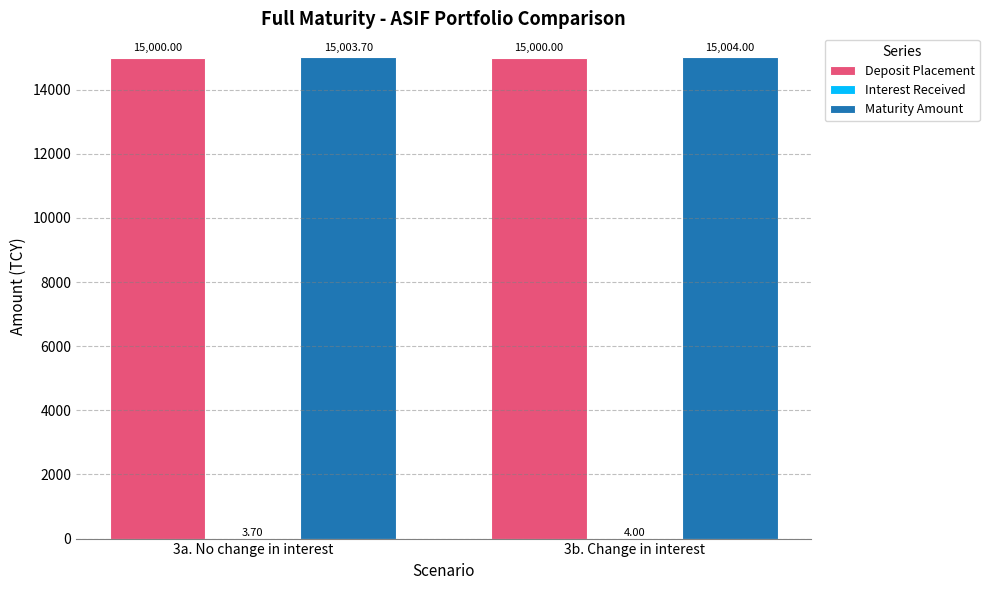

What is the sum of the Maturity Amount values at 3b. Change in interest and 3a. No change in interest?

30007.7